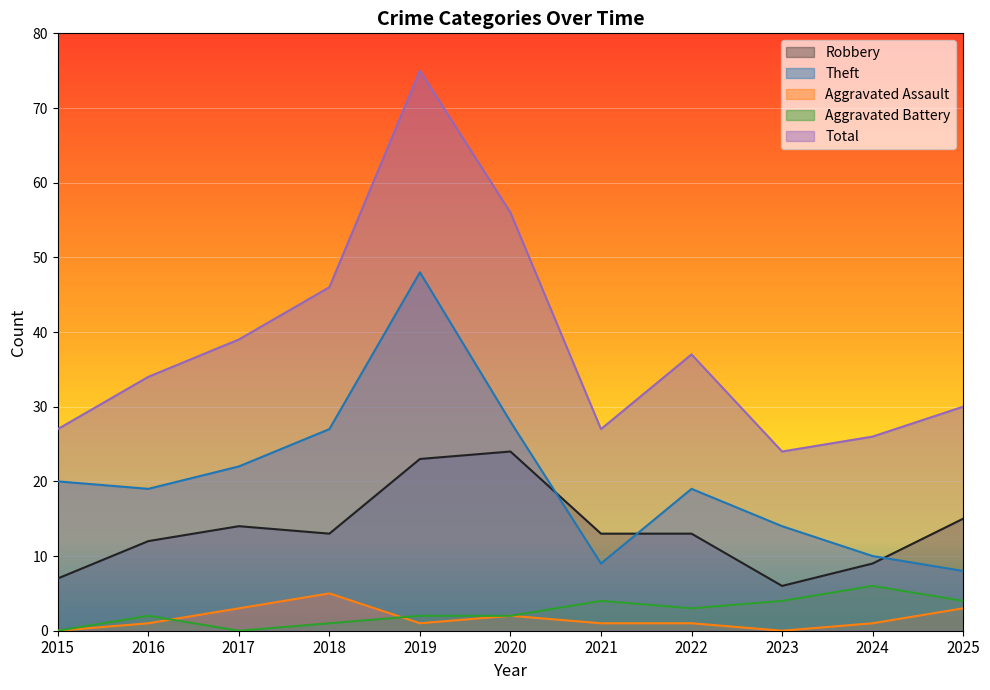

In Aggravated Assault, how many points are higher than both neighbors (excluding endpoints)?

2